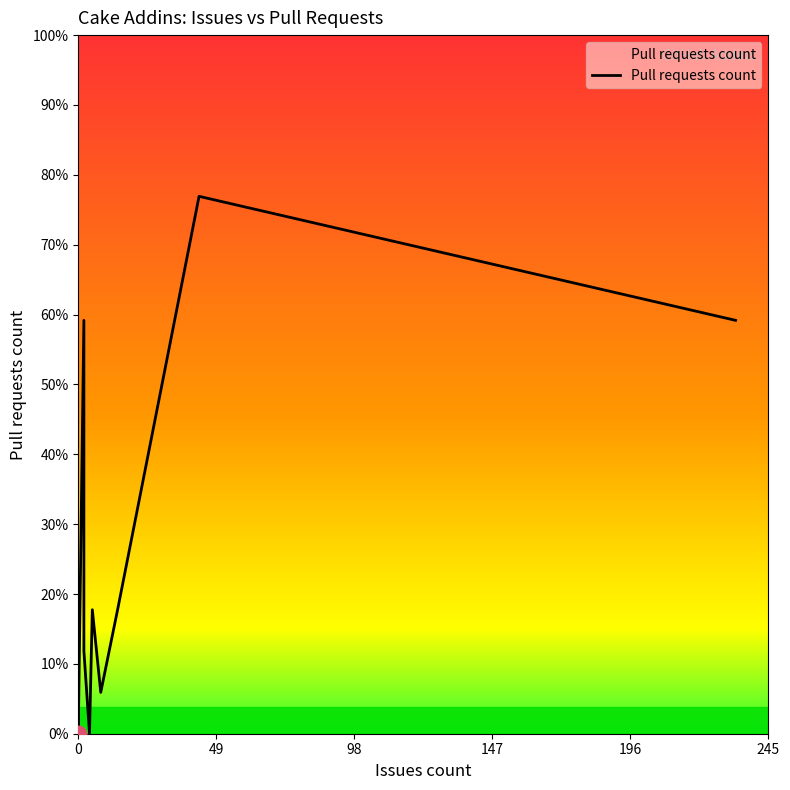

What is the sum of all values?

43